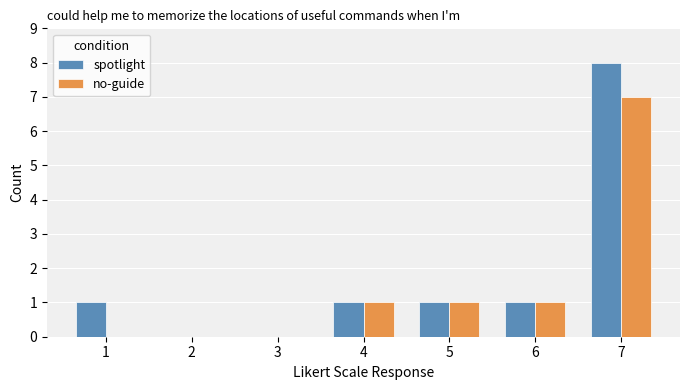

What is the total value across all series at 1?

1